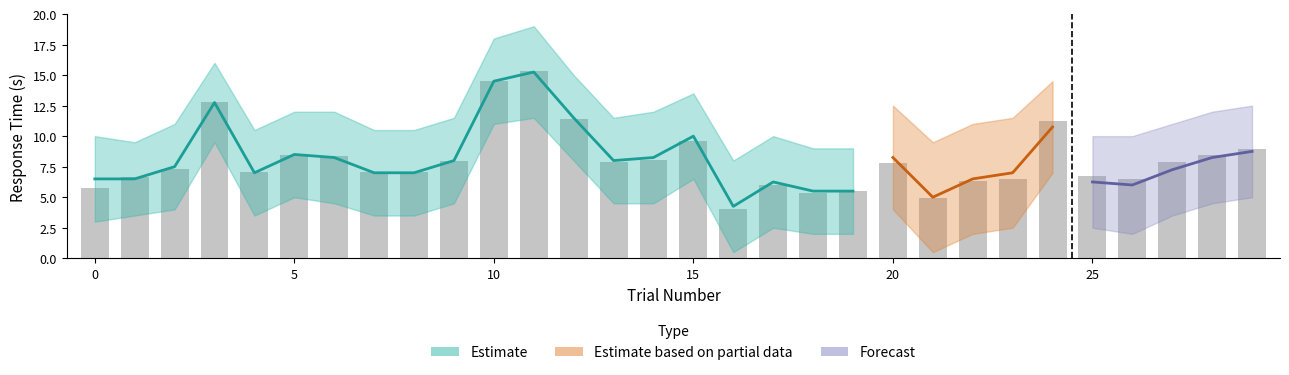

Is it true that the value at 10 is 7.3?

False